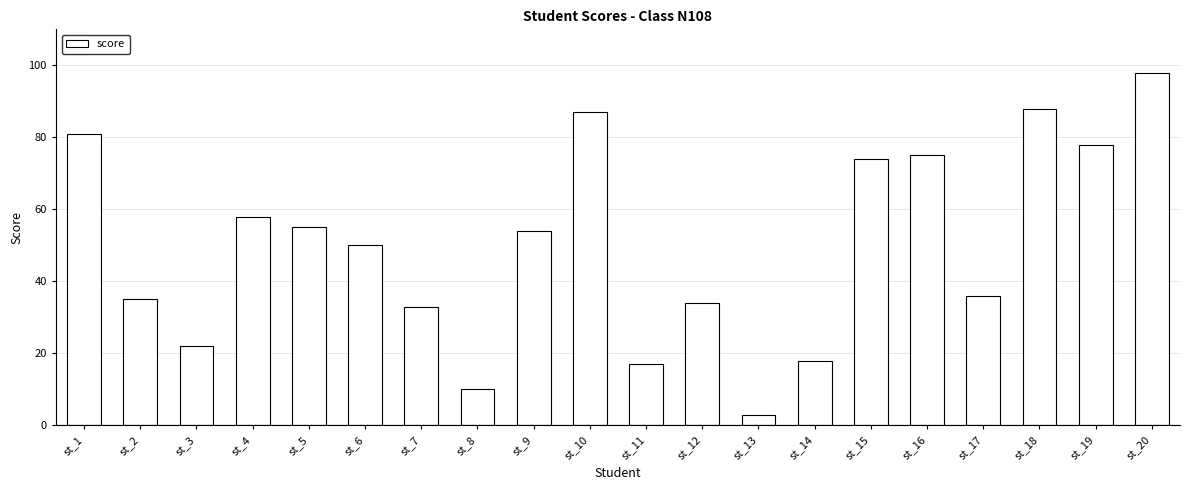

How many categories are shown in the chart?

20